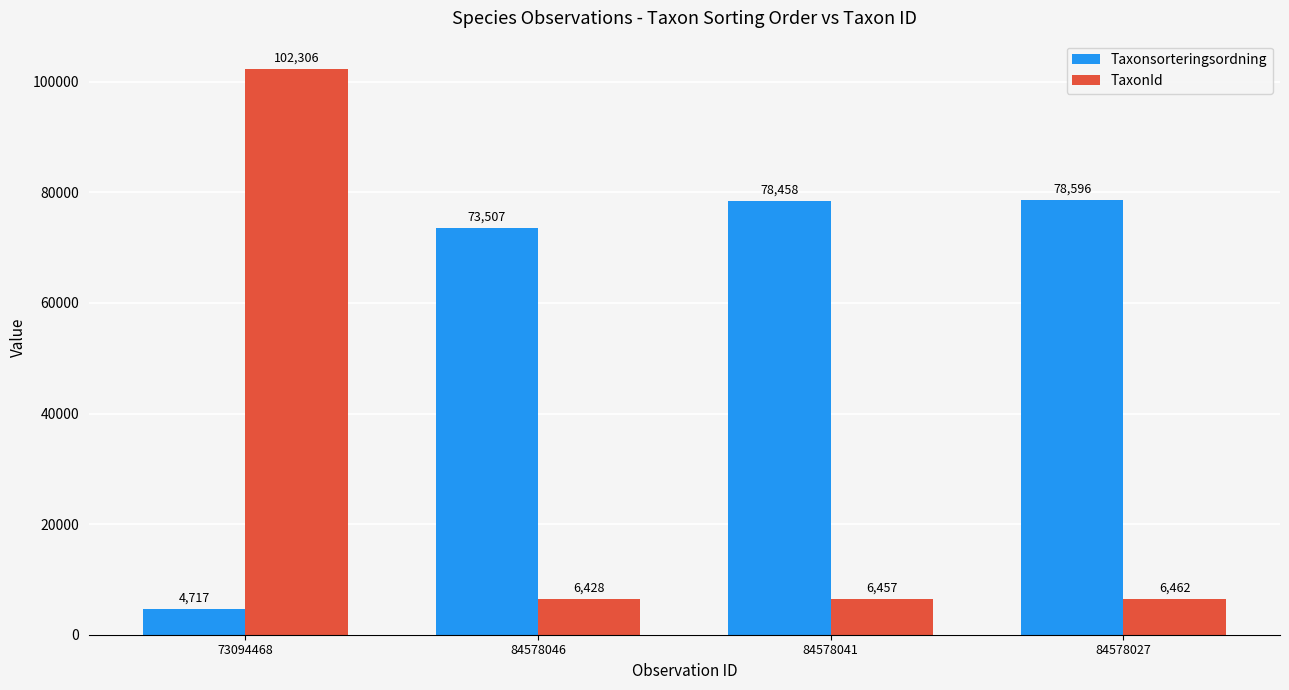

What is the sum of all Taxonsorteringsordning values?

235278